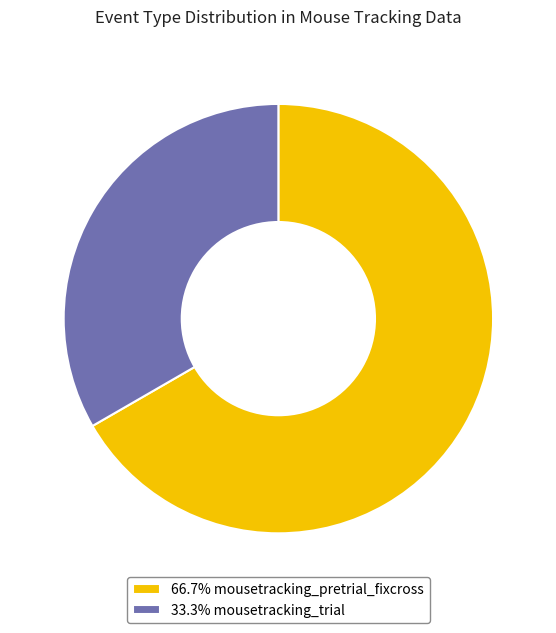

Is there a majority slice in this chart?

Yes